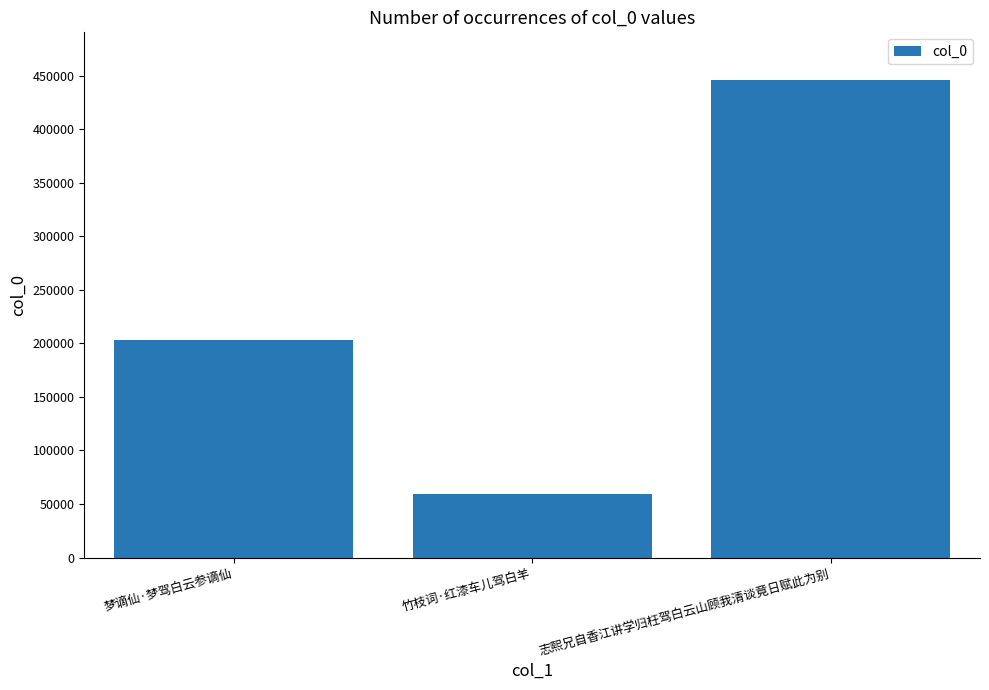

Where is the data nearest to the value 252775?

梦谪仙·梦驾白云参谪仙